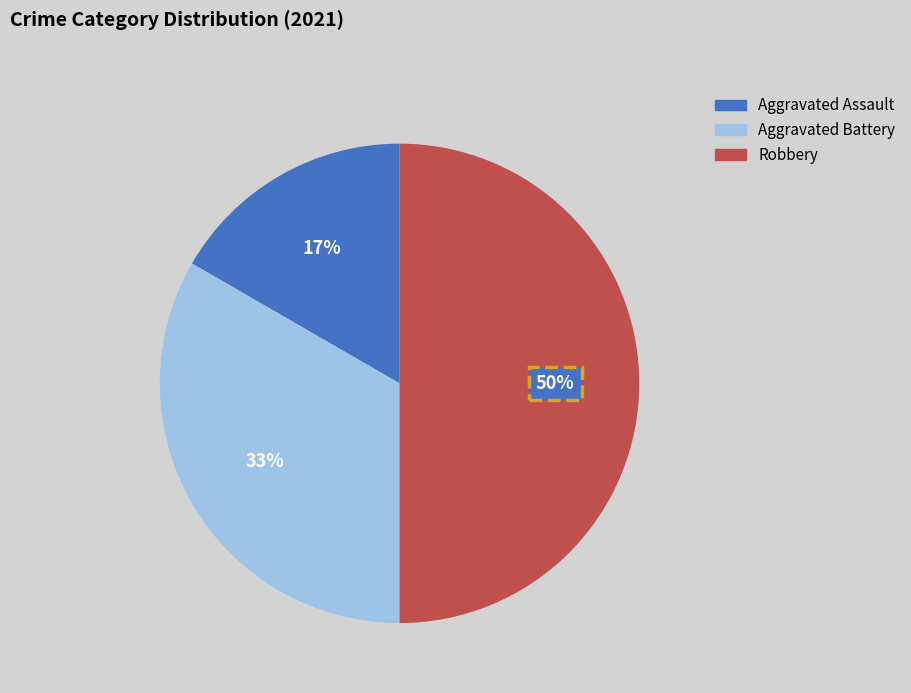

Which category has the biggest portion of the pie?

Robbery